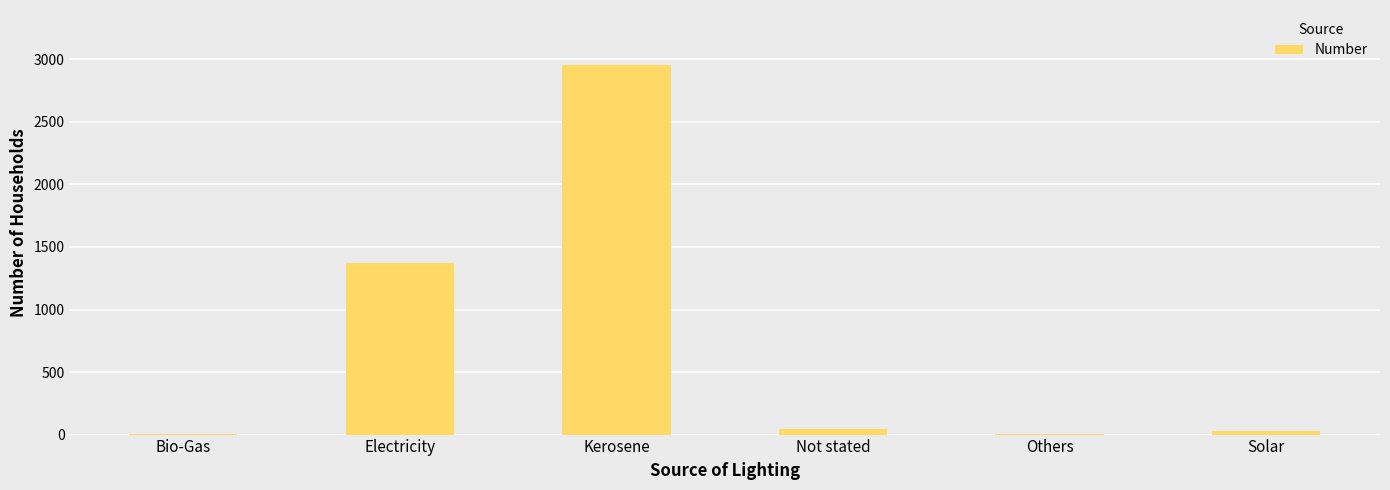

Approximately how many times larger is the value at Kerosene compared to Others?

738.0